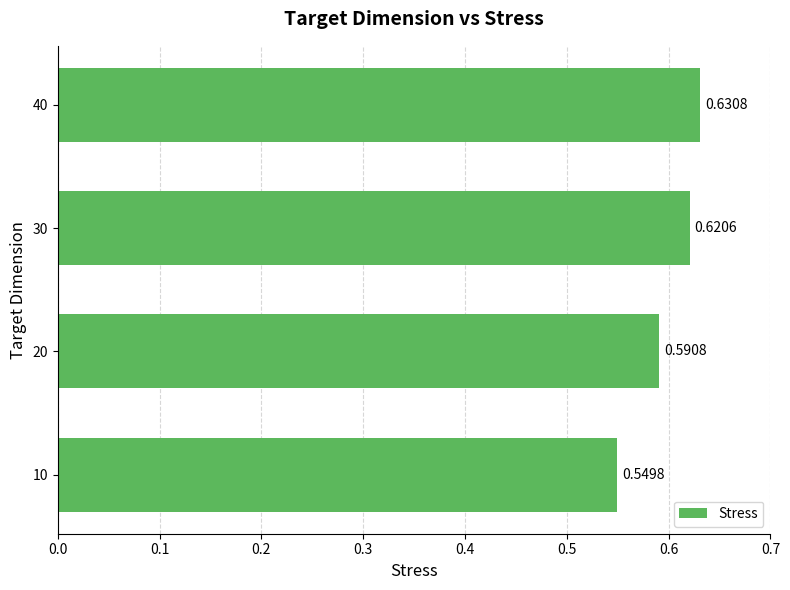

What is the change in value from 10 to 40?

+0.1